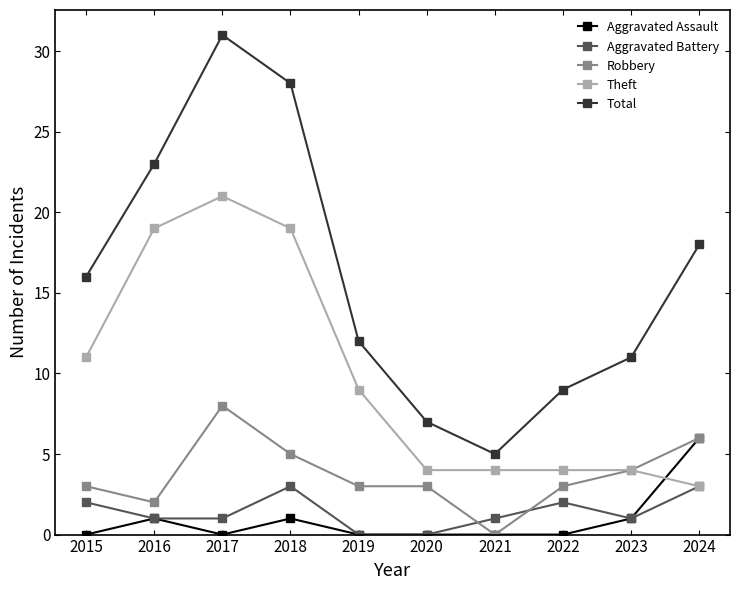

Which category has the highest value across all series?

2017